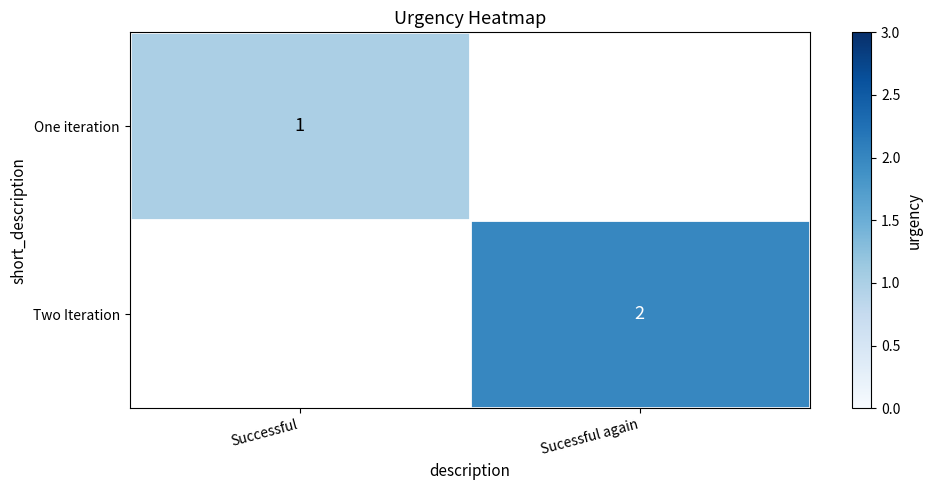

List the labels in order of One iteration value, smallest first.

Successful, Sucessful again